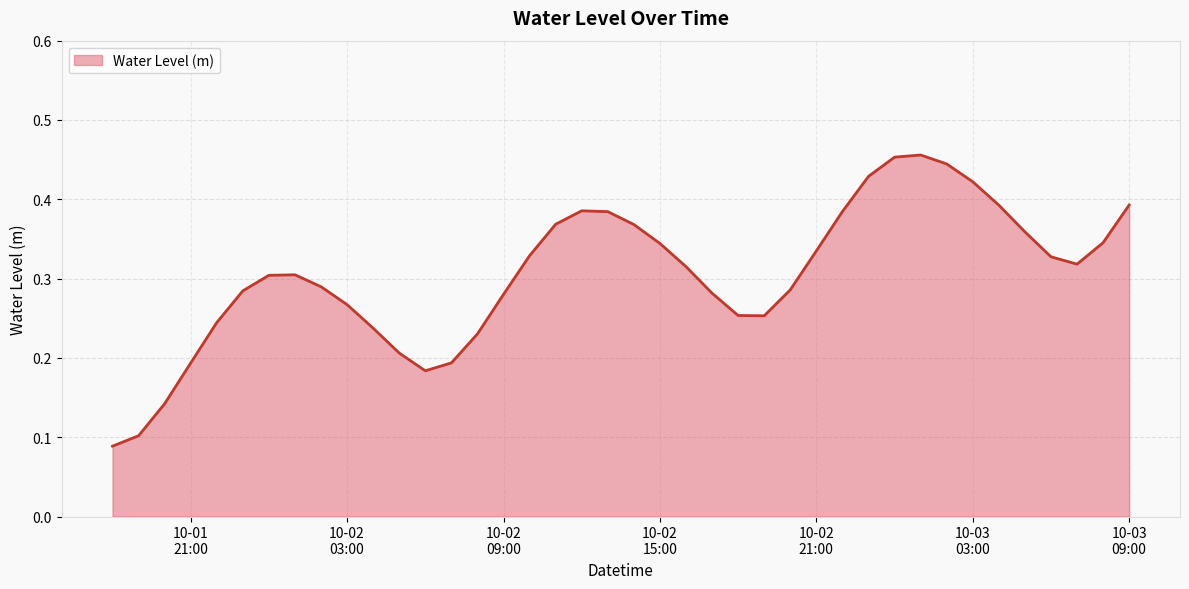

Does the chart display data point markers on the line(s)?

No